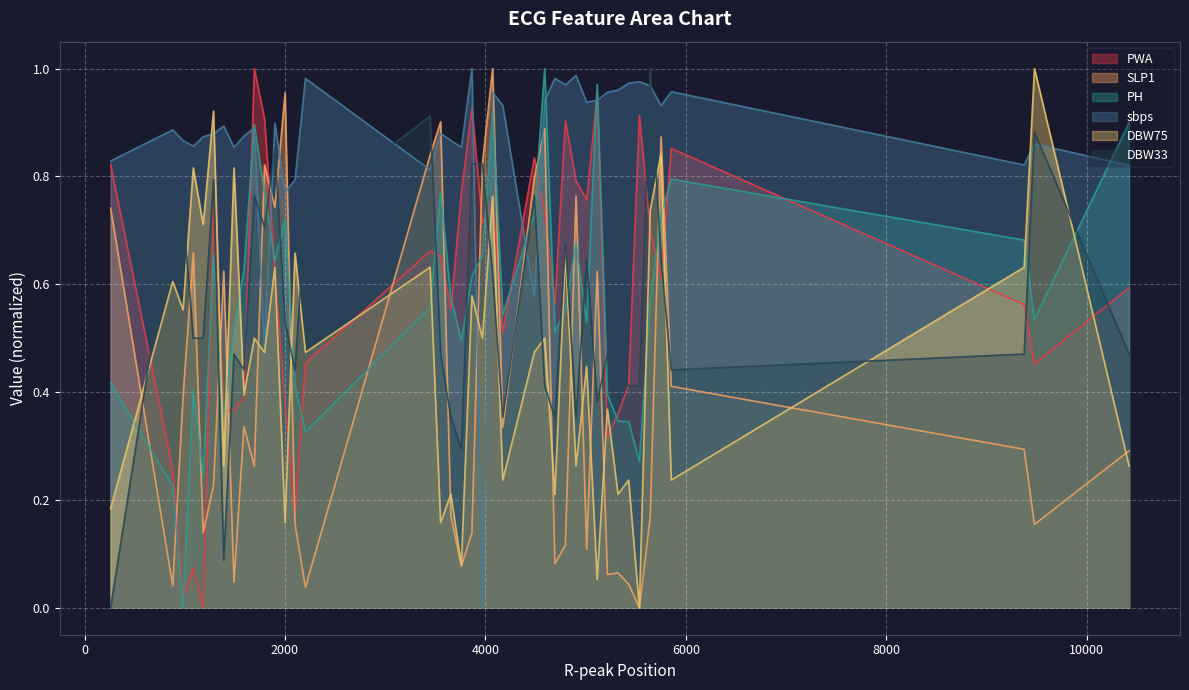

Where is SLP1 nearest to the value 0?

5536